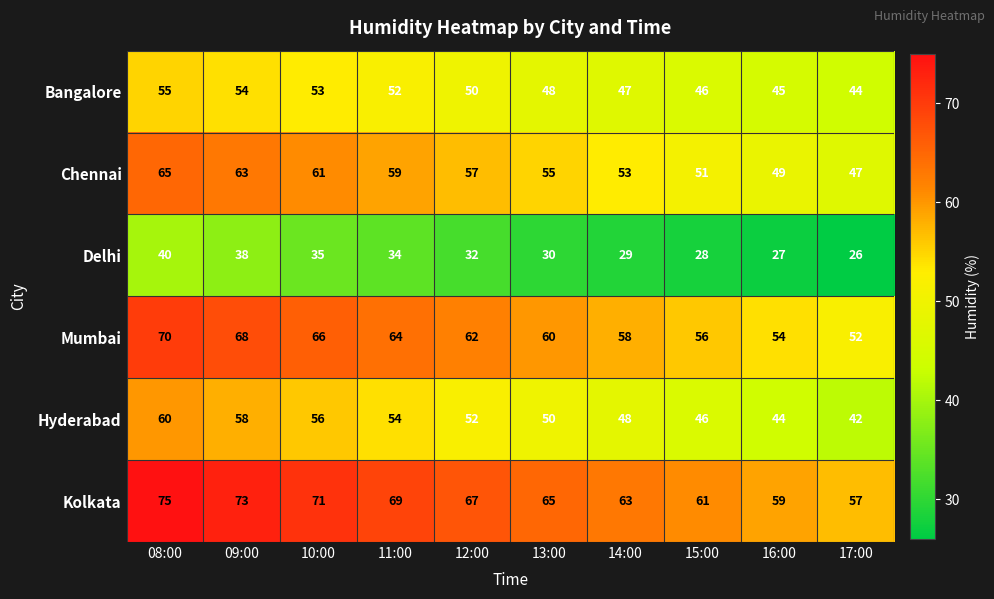

Which category has the highest value across all series?

08:00